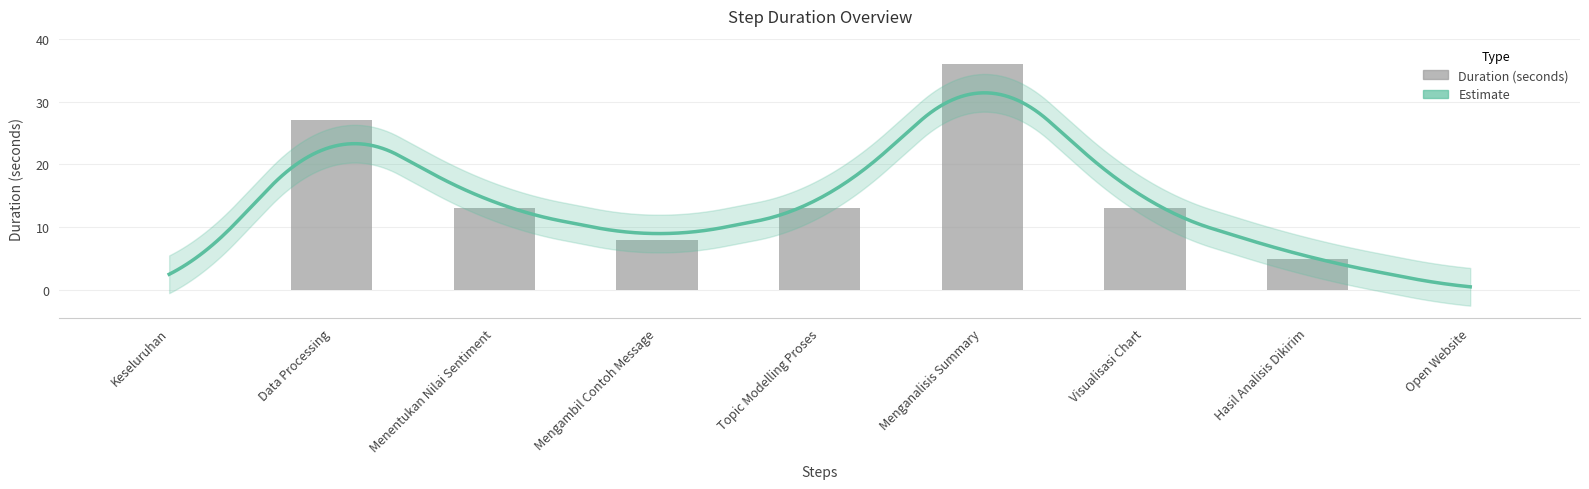

What is the change in value from Menganalisis Summary to Open Website?

-36